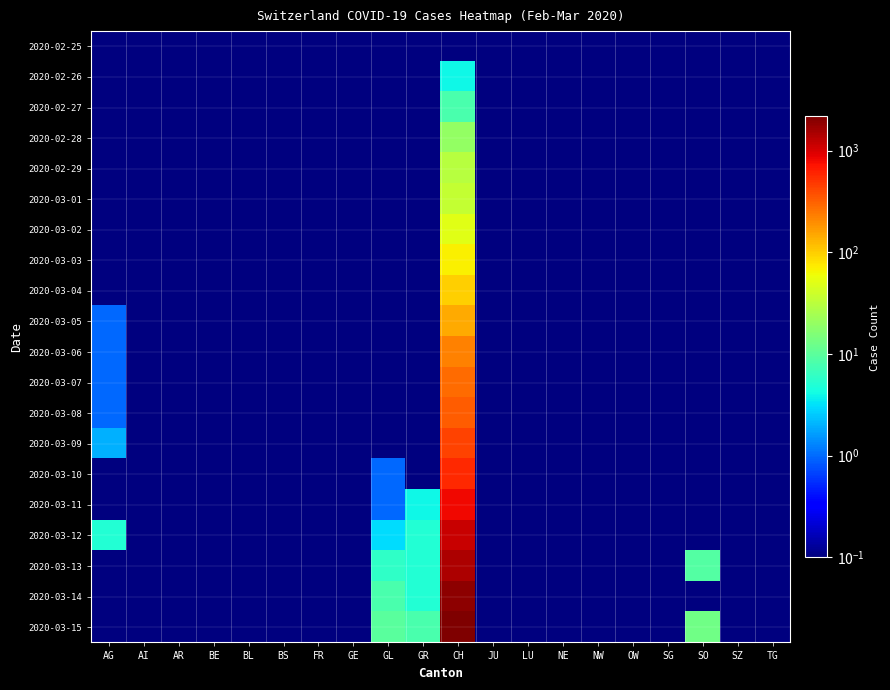

At AG, list the series in order from smallest to largest.

2020-02-25, 2020-02-26, 2020-02-27, 2020-02-28, 2020-02-29, 2020-03-01, 2020-03-02, 2020-03-03, 2020-03-04, 2020-03-10, 2020-03-11, 2020-03-13, 2020-03-14, 2020-03-15, 2020-03-05, 2020-03-06, 2020-03-07, 2020-03-08, 2020-03-09, 2020-03-12